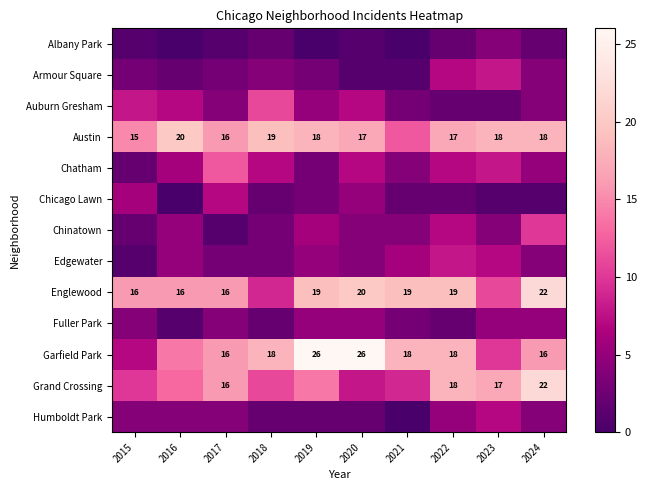

What is the greatest value displayed?

26